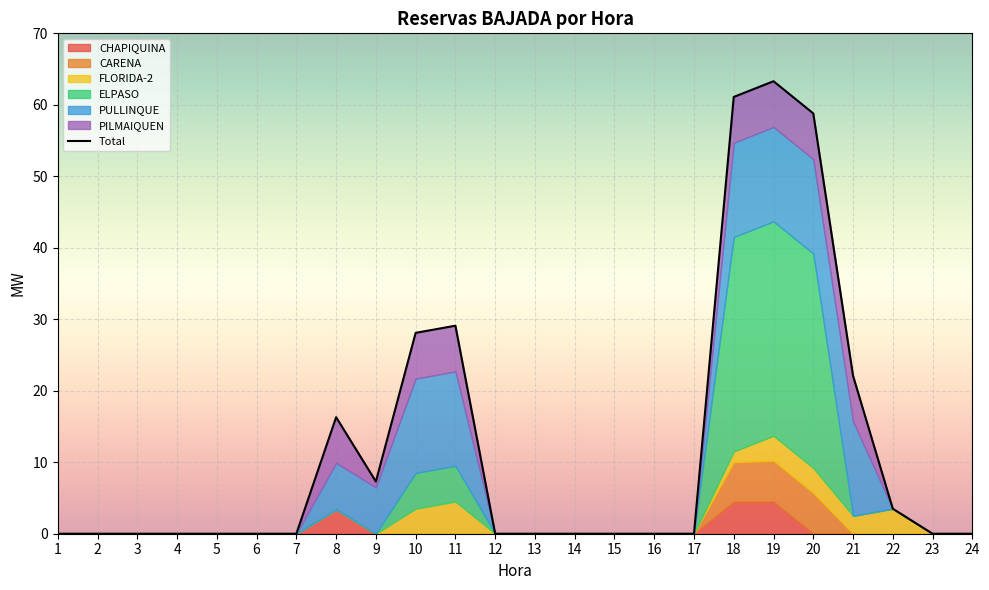

List the labels in order of value, smallest first.

1, 2, 3, 4, 5, 6, 7, 12, 13, 14, 15, 16, 17, 23, 24, 22, 9, 8, 21, 10, 11, 20, 18, 19